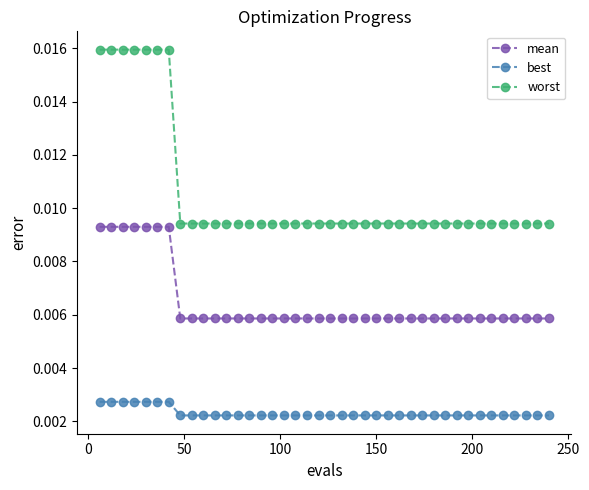

True or false: best and worst cross at least once.

False